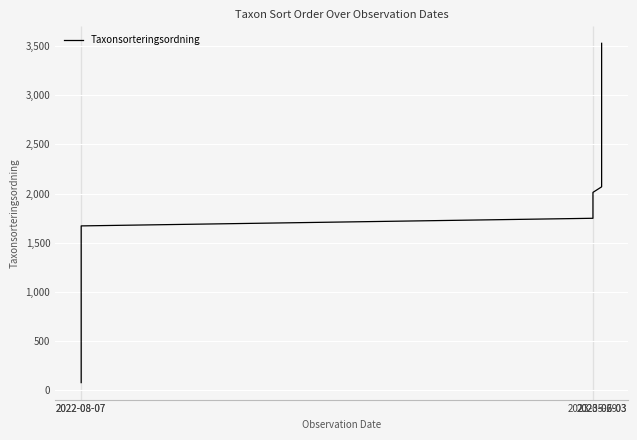

Reading left to right, transcribe all the data shown in this chart.

77.5	155.0	232.5	310.0	387.5	466.1	544.7	633.1	722.5	812.2	901.8	991.5	1081.2	1175.3	1271.6	1367.9	1464.2	1567.5	1670.8	1748.3	1825.8	1915.2	2011.5	2067.9	2145.2	2223.8	2302.3	2391.7	2481.1	2570.5	2660.2	2756.5	2852.8	2949.2	3045.5	3141.8	3238.2	3334.5	3430.8	3527.2